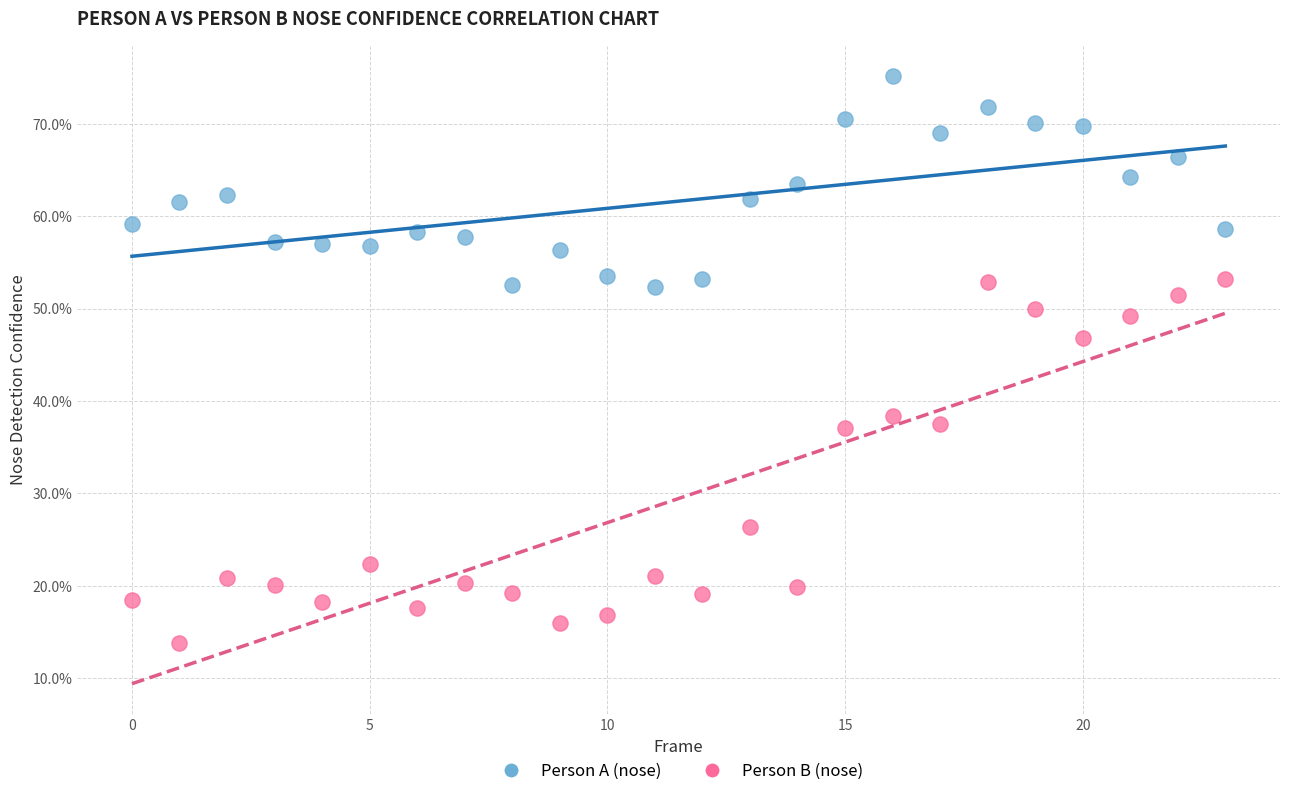

What are all the series names shown in the legend?

Person A (nose), Person B (nose)